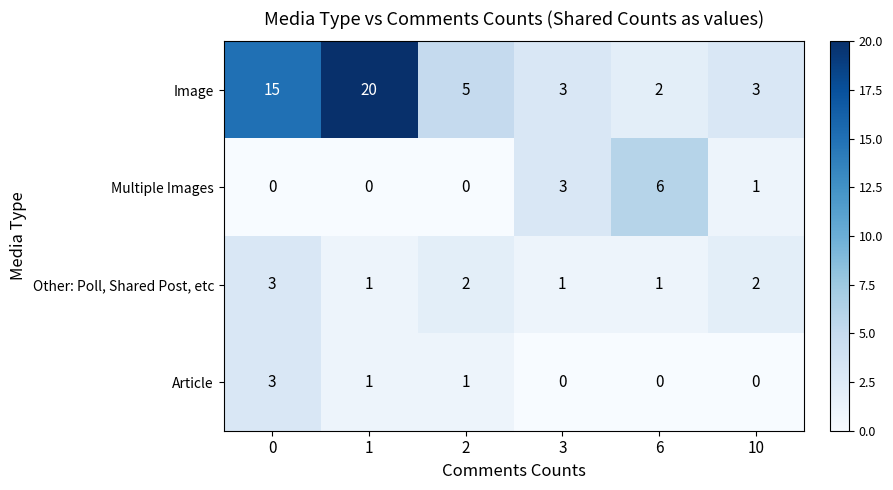

What is the sum of all Other: Poll, Shared Post, etc values?

10